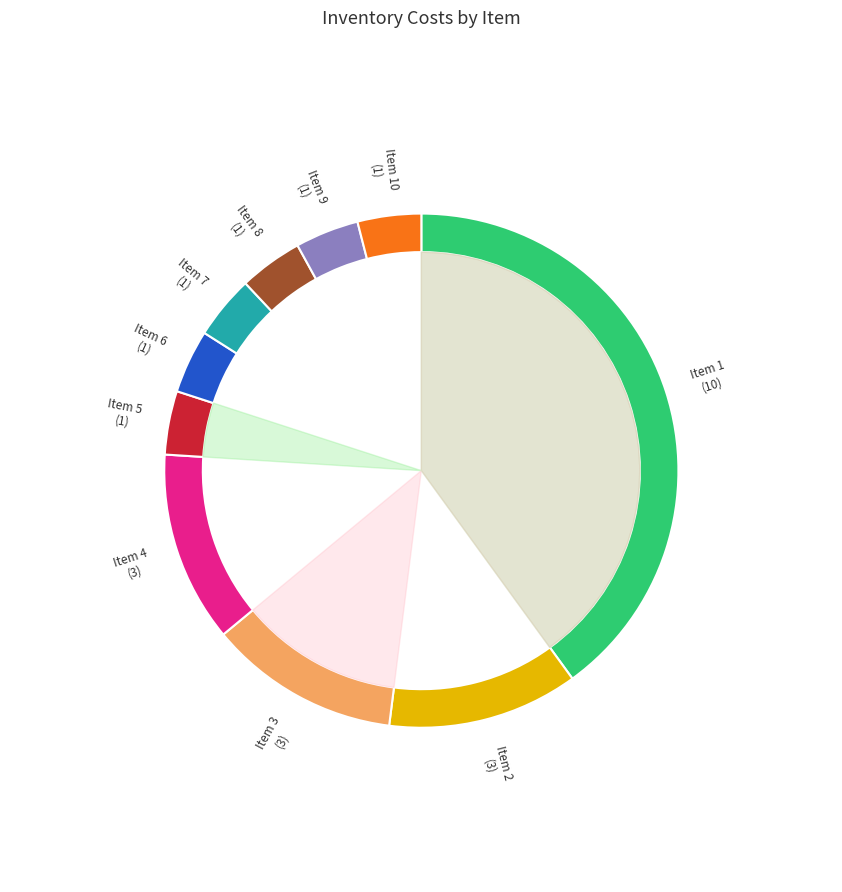

How many segments does this pie chart have?

10